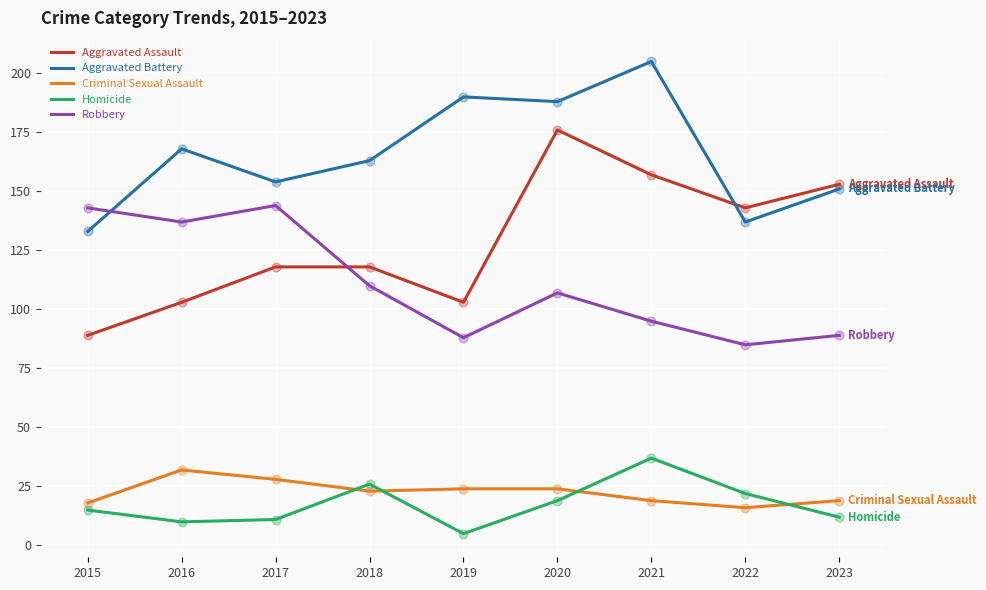

What are all the series names shown in the legend?

Aggravated Assault, Aggravated Battery, Criminal Sexual Assault, Homicide, Robbery